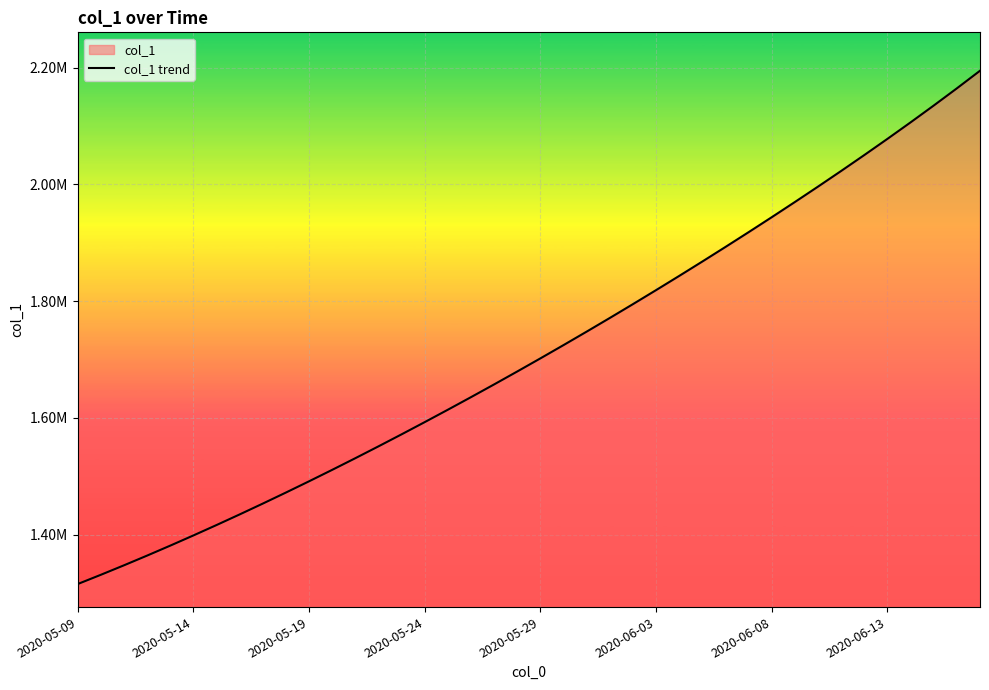

True or false: the data shows 1969822.2 at 31.

True